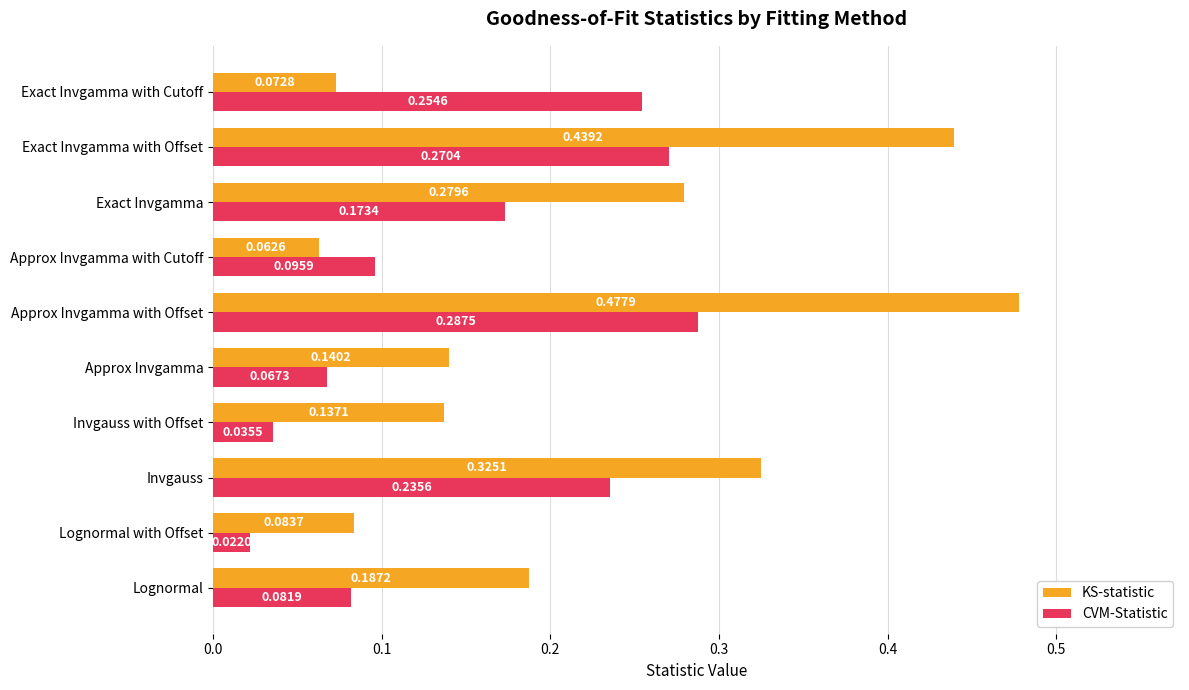

Where is CVM-Statistic nearest to the value 0?

Lognormal with Offset